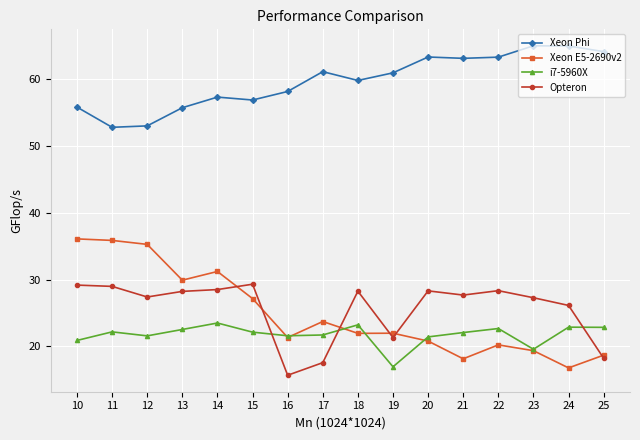

Rank the series at 13 from lowest to highest value.

i7-5960X, Opteron, Xeon E5-2690v2, Xeon Phi